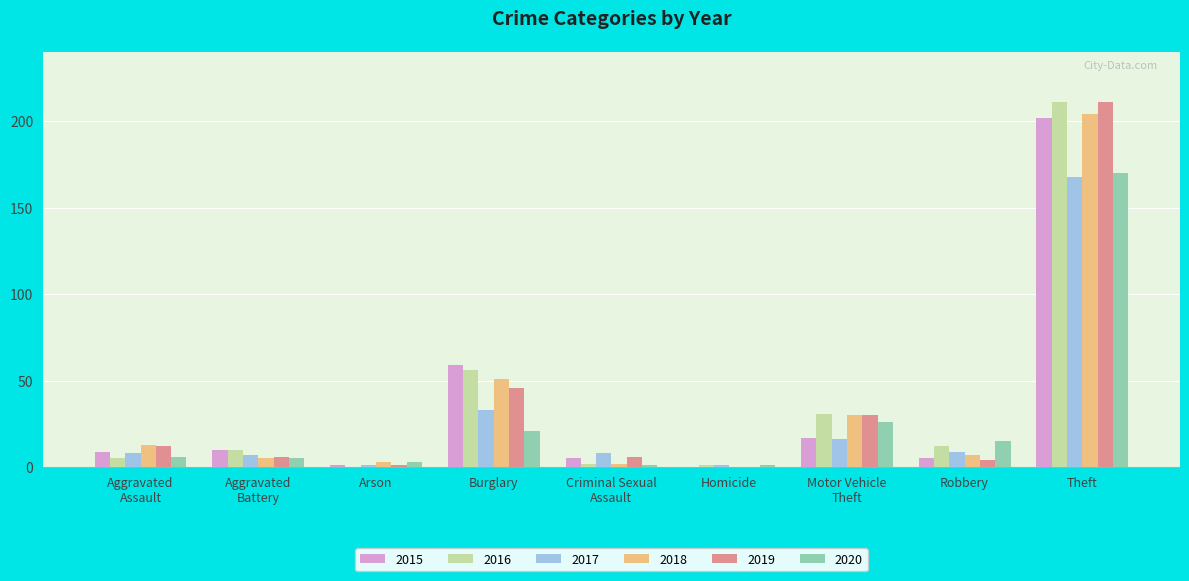

The value of 2020 at Motor Vehicle
Theft is 11. True or false?

False